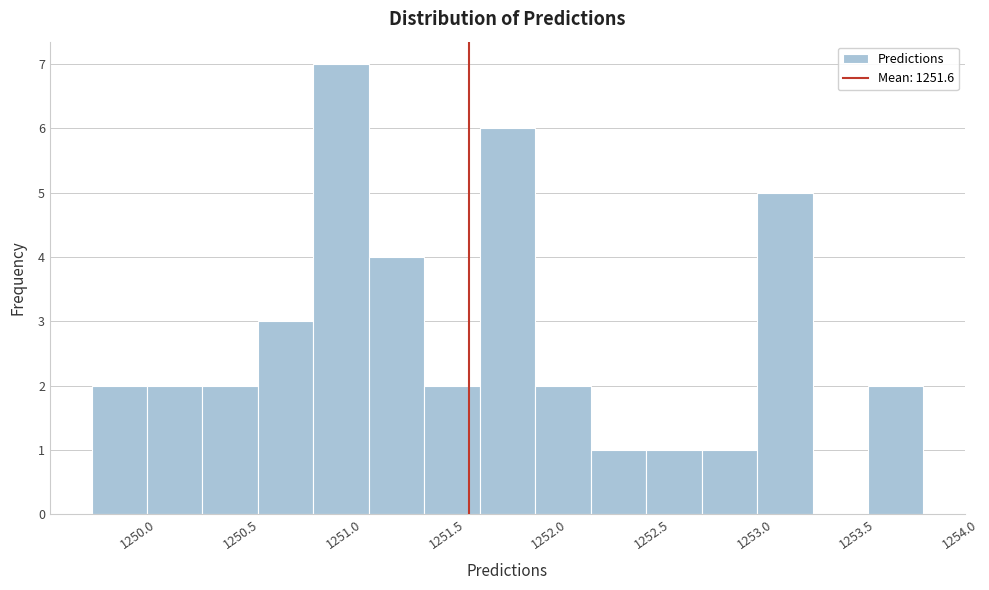

Over which range of the x-axis is the bar tallest?

1250.85 to 1251.10